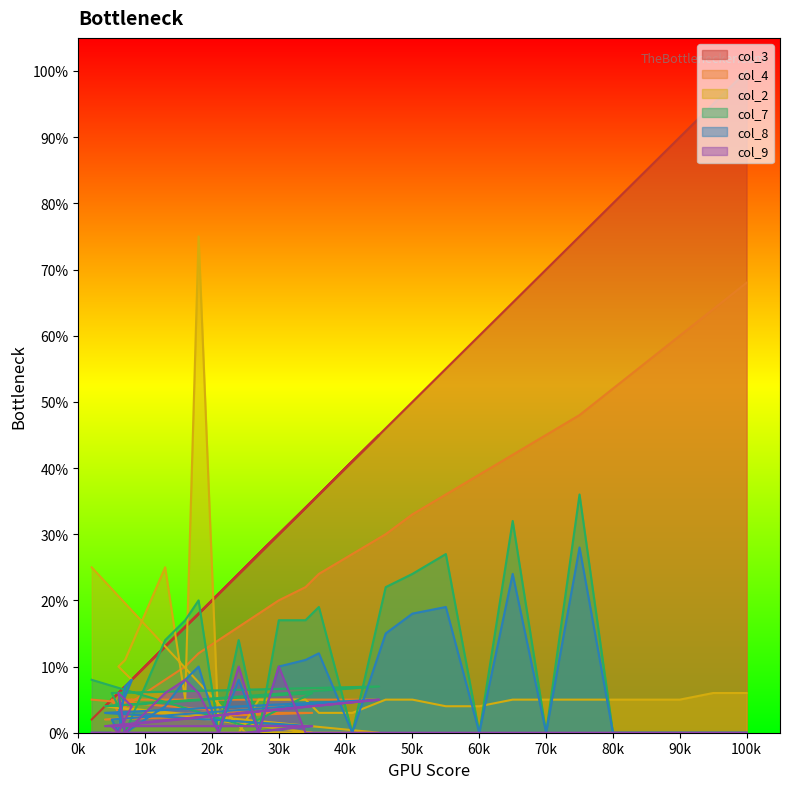

After their last crossing, which series has the higher values: col_4 or col_8?

col_4